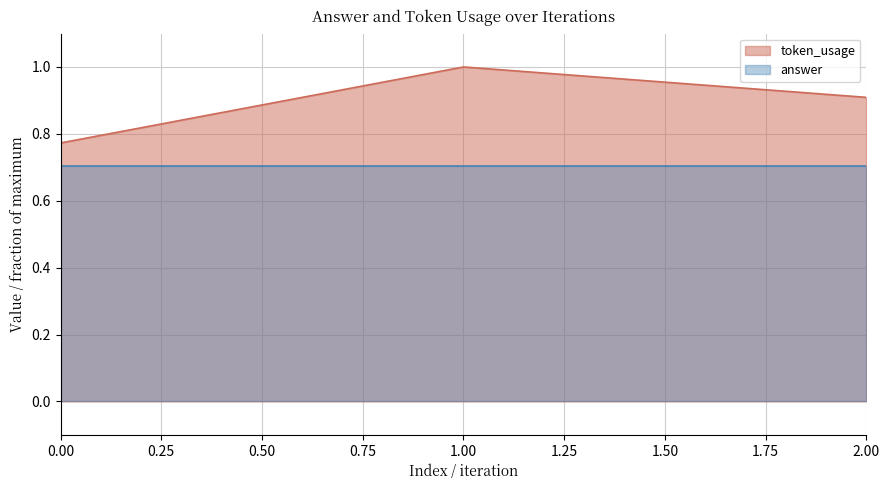

What is the greatest value displayed?

1.0